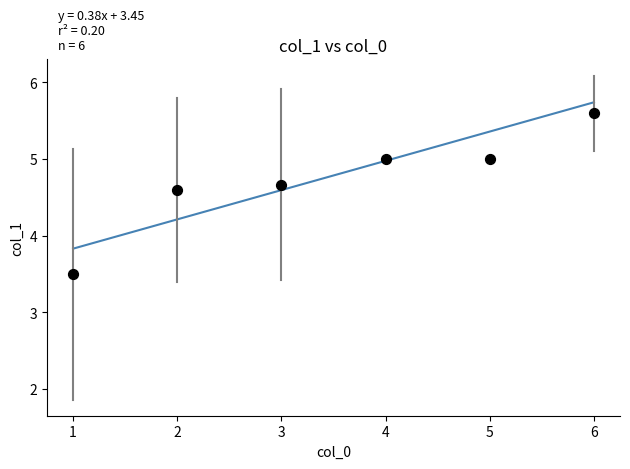

What is the range of Y values (max minus min)?

2.1